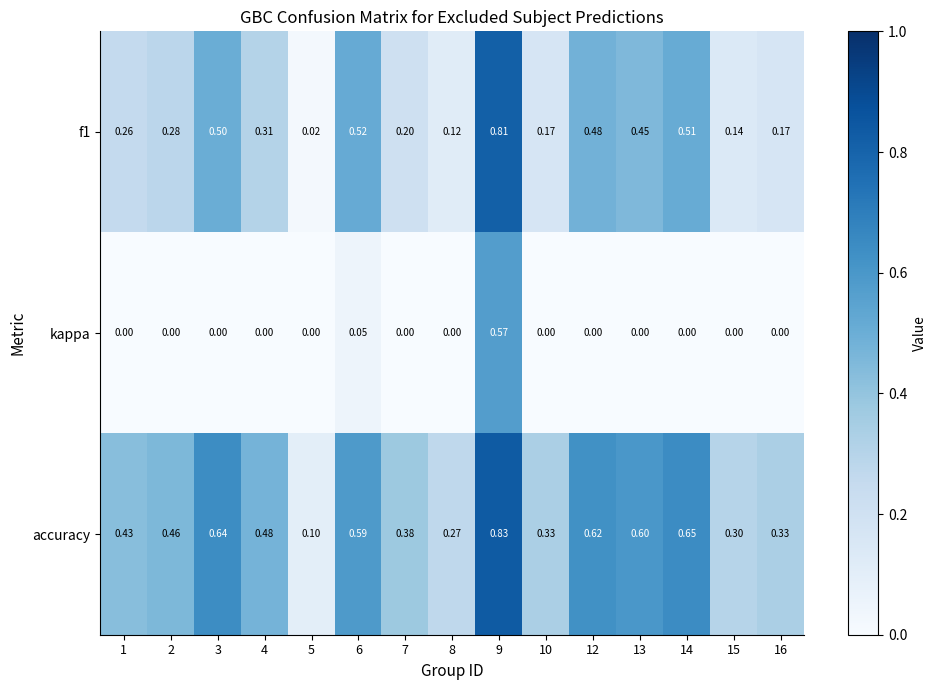

Is the value of f1 at 6 greater than the value of kappa at 5?

Yes